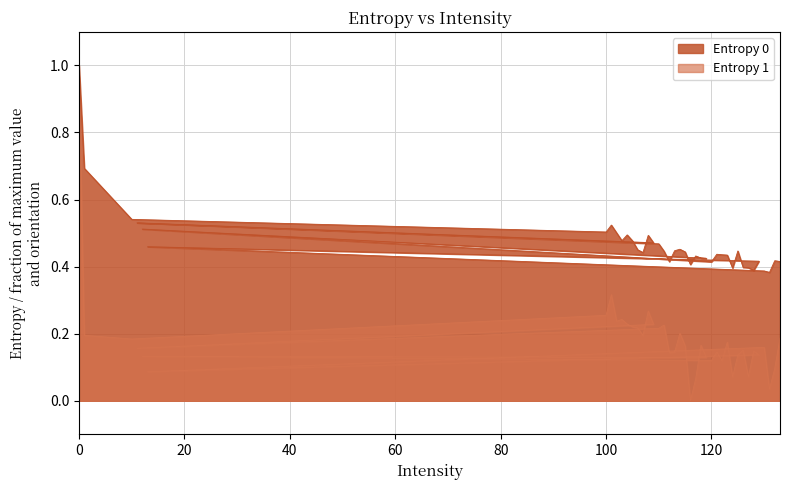

What is the sum of all Entropy 1 values?

7.3